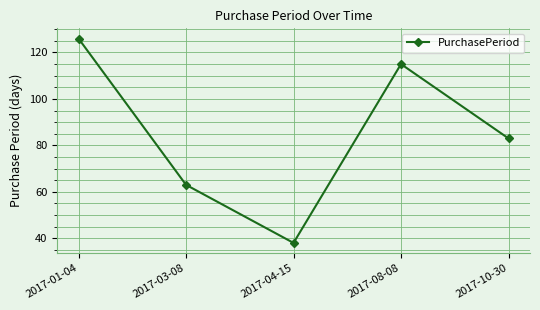

List the labels in order of value, largest first.

2017-01-04, 2017-08-08, 2017-10-30, 2017-03-08, 2017-04-15